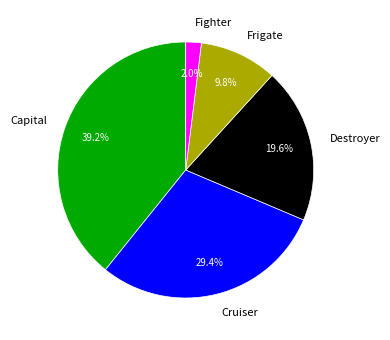

Does Capital represent more than half of the total?

No